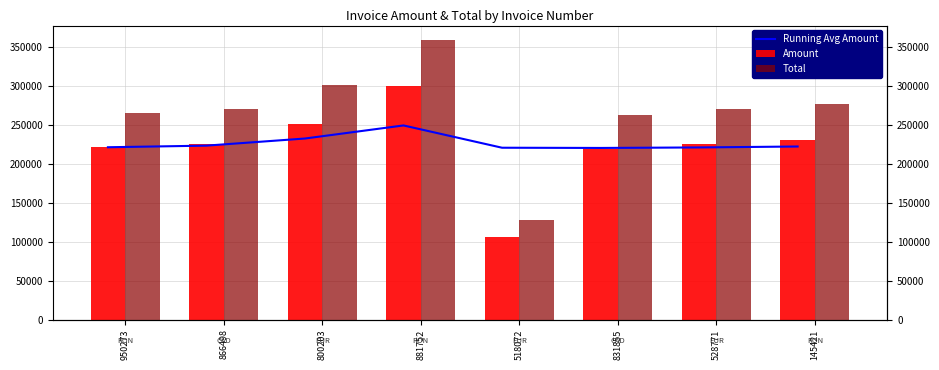

What is the label of the 6th bar from the left?

831855